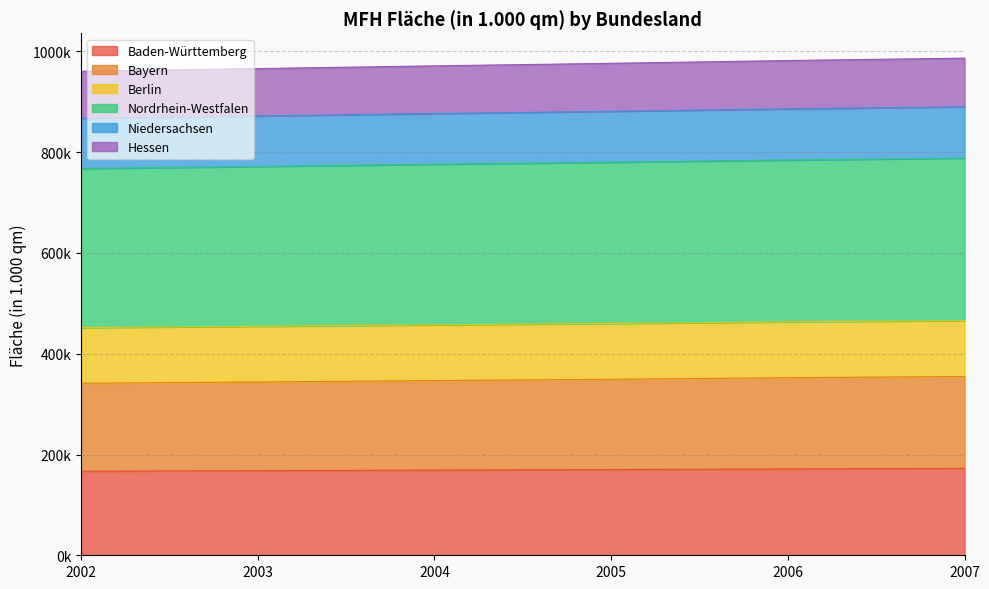

True or false: Nordrhein-Westfalen and Bayern intersect in this chart.

False